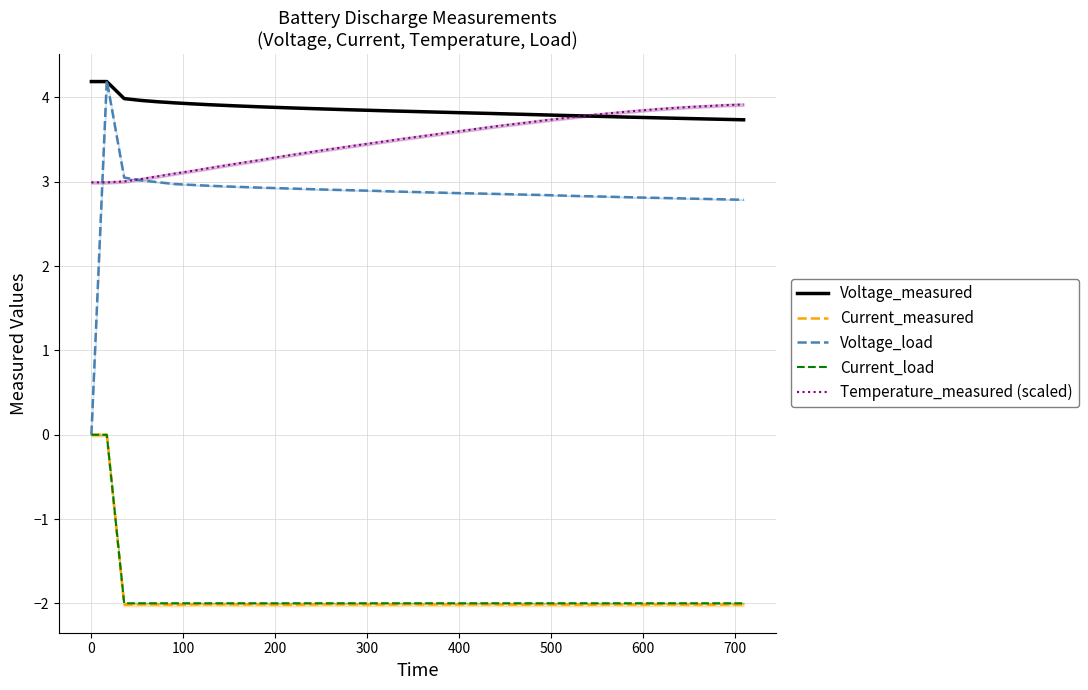

What is the greatest value displayed?

4.2